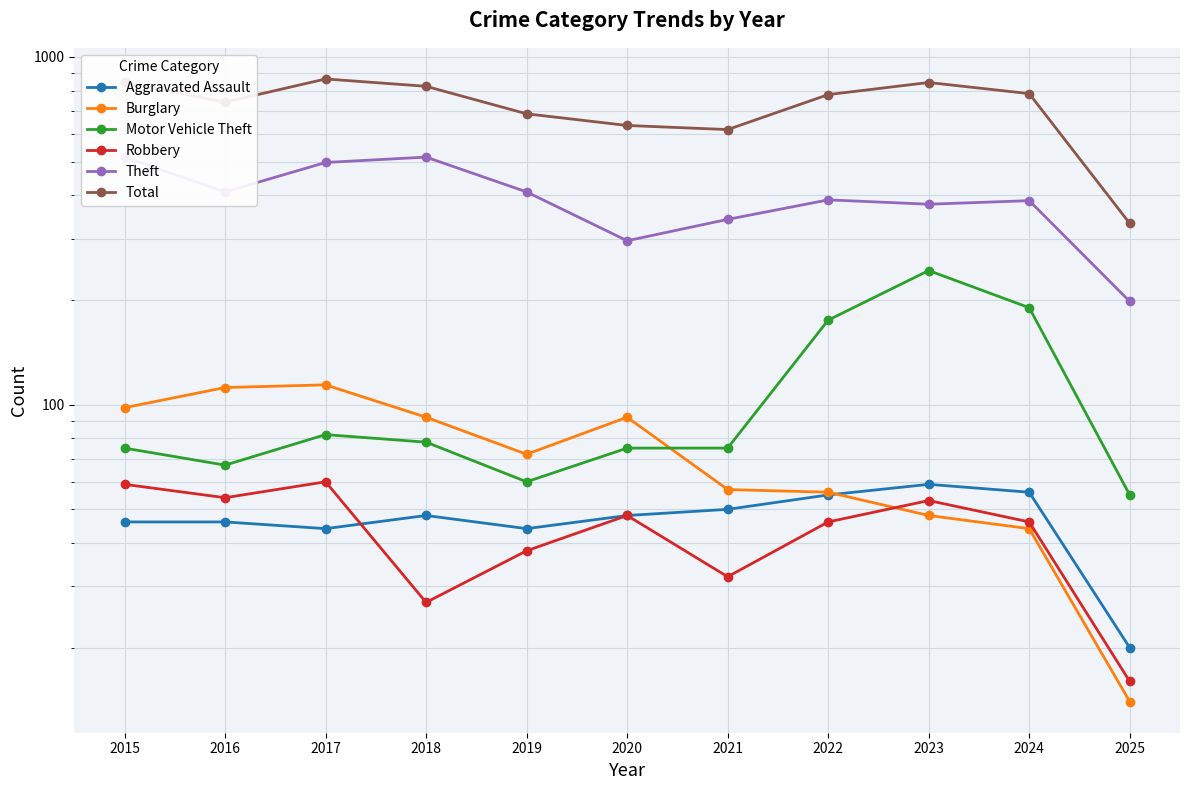

How many series are shown in this chart?

6